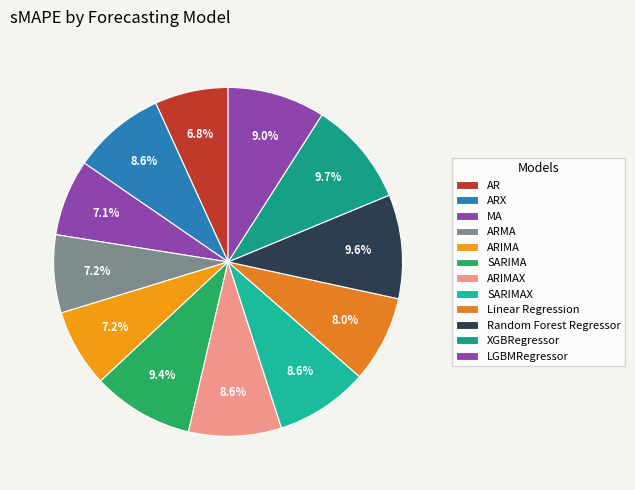

How much of the chart is everything except ARX?

91.4%